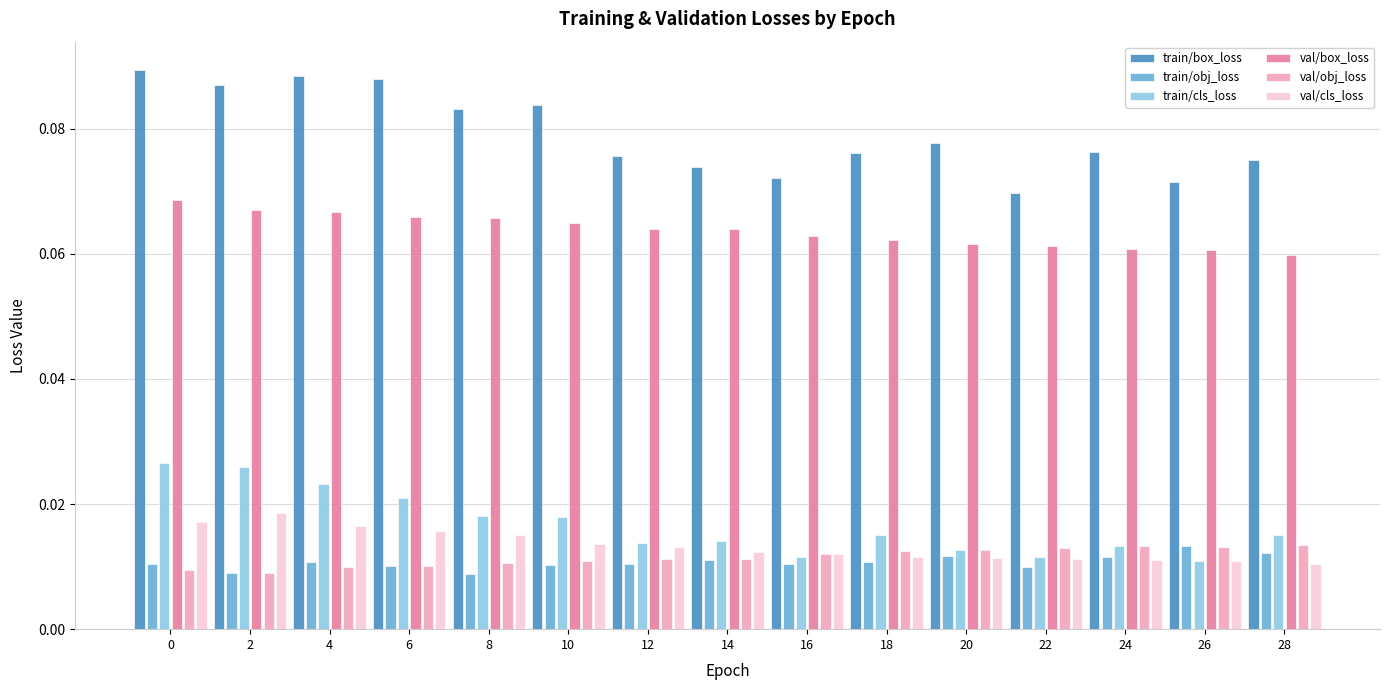

Between 2 and 8, which series saw the biggest shift?

train/cls_loss